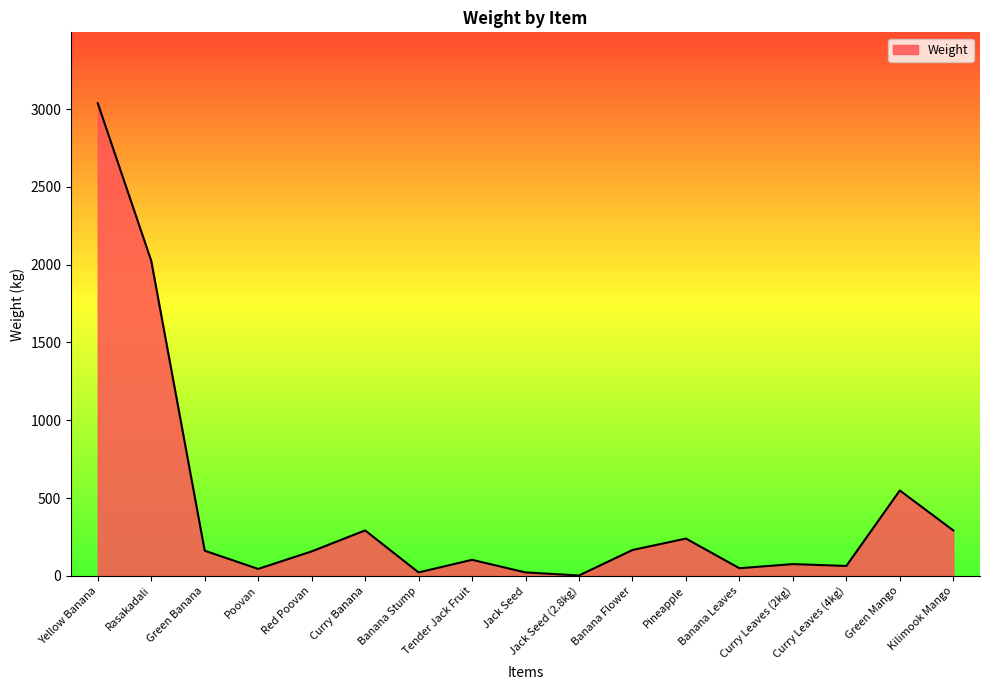

How many distinct data groups are displayed?

1